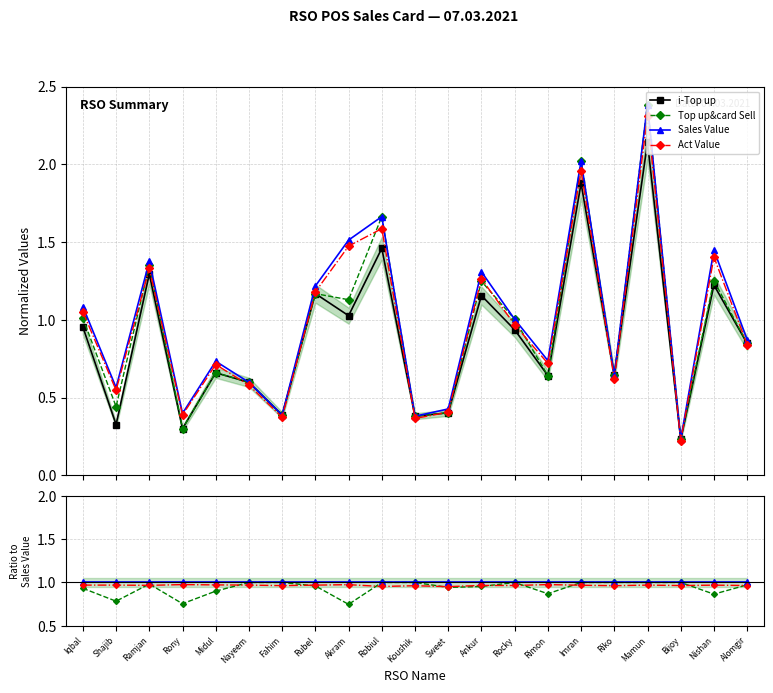

What position from the right is Imran?

6